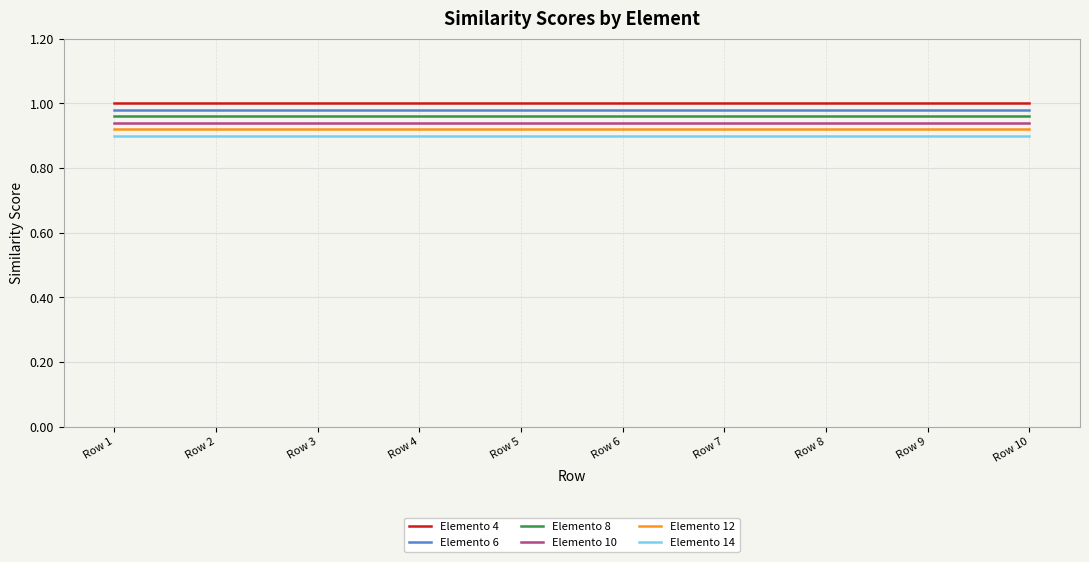

Which series has the largest total across all categories?

Elemento 4